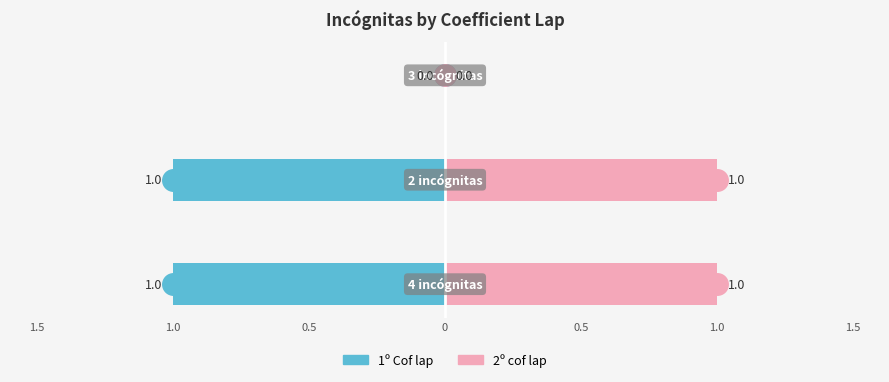

Which series has the widest spread of Y values?

1º Cof lap